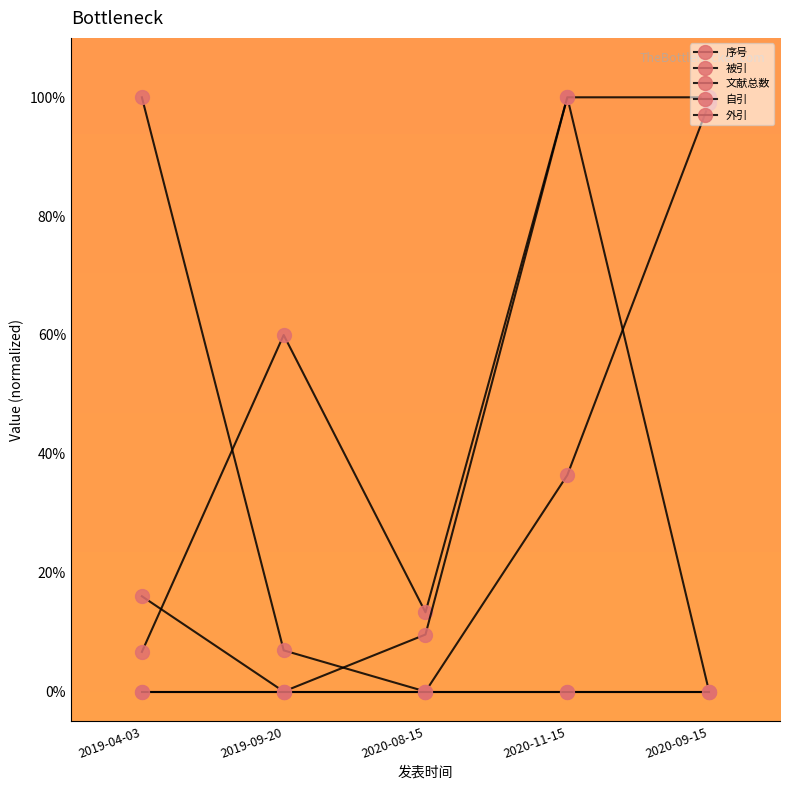

True or false: 序号 and 外引 cross at least once.

False